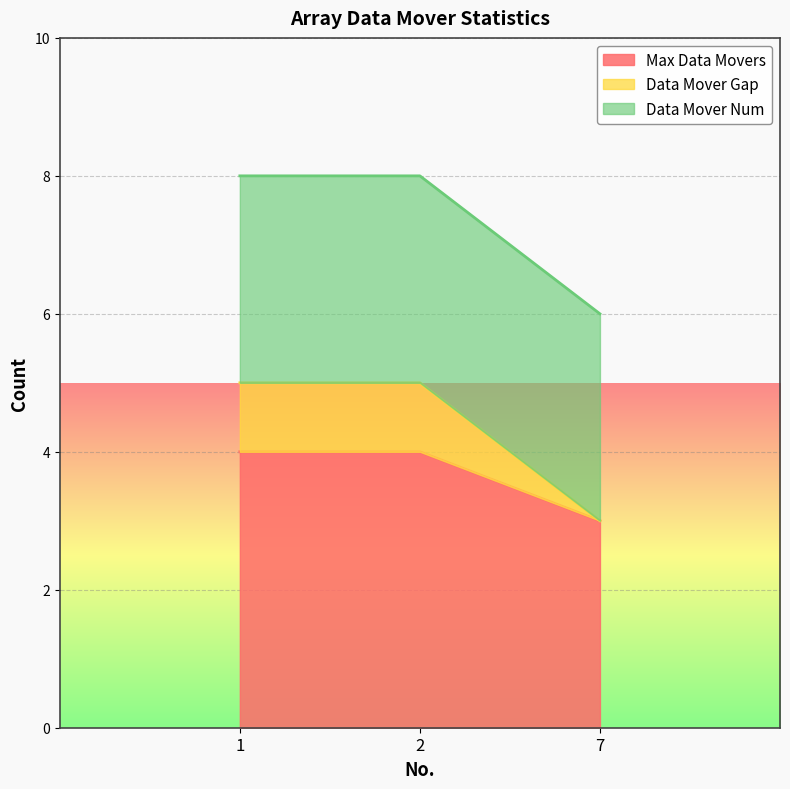

True or false: Max Data Movers has a value of 7 at 2.

False